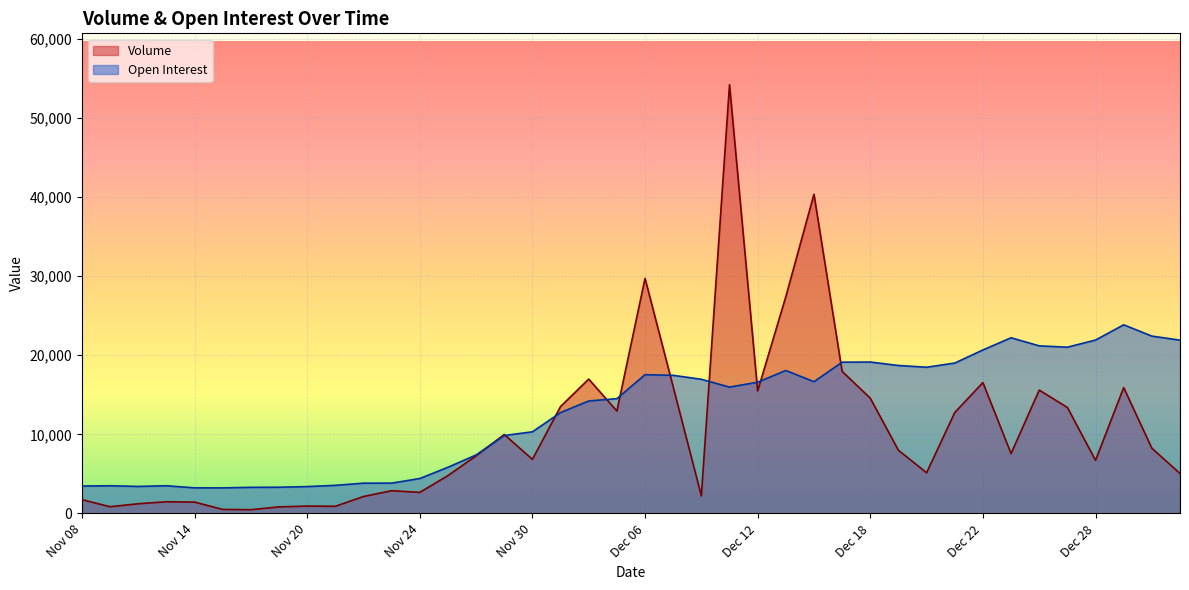

How many values in the Volume series exceed 7565?

19